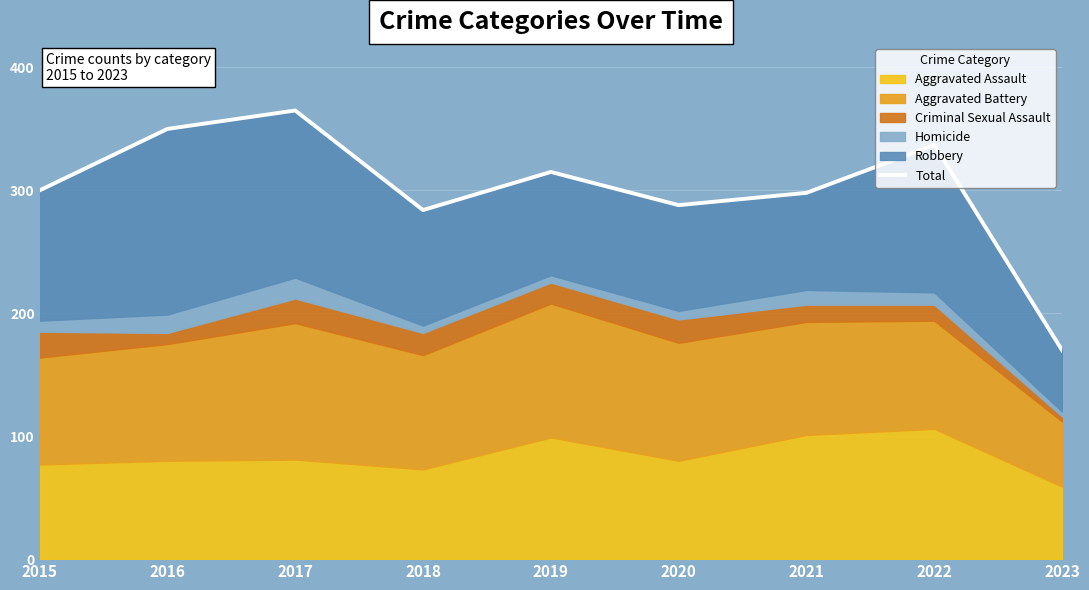

List the labels in order of value, largest first.

2017, 2016, 2022, 2019, 2015, 2021, 2020, 2018, 2023